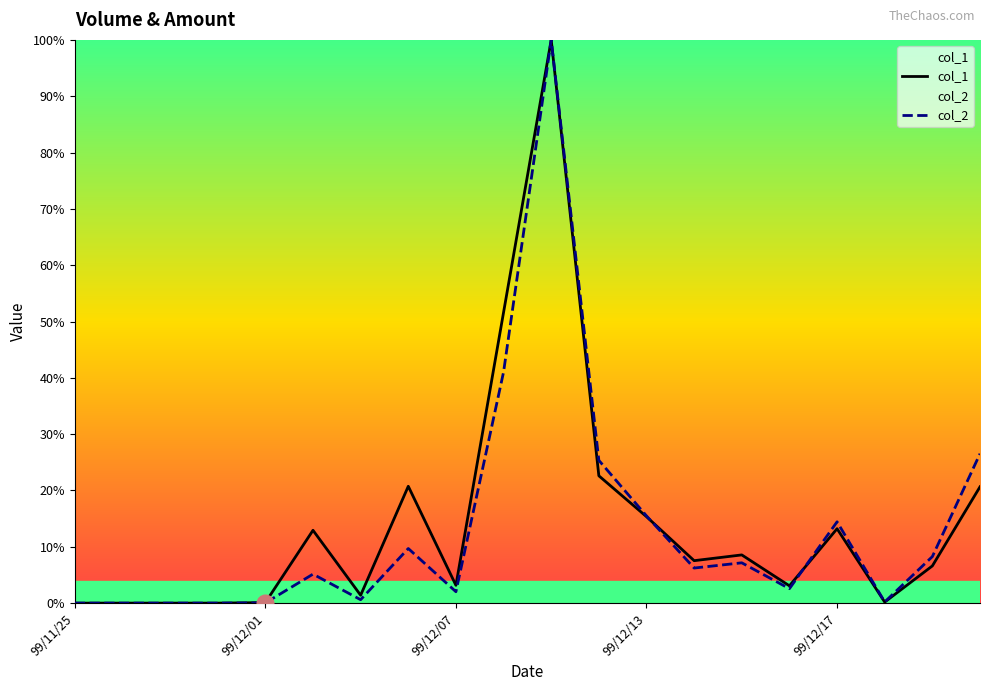

What are all the series names shown in the legend?

col_1, col_2